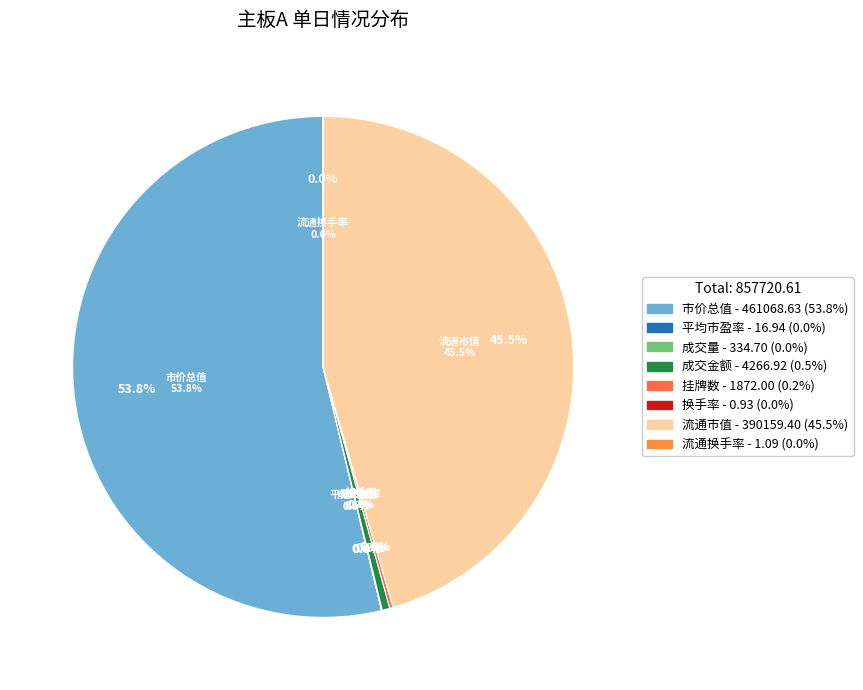

Rank the categories by value from highest to lowest.

市价总值, 流通市值, 成交金额, 挂牌数, 成交量, 平均市盈率, 流通换手率, 换手率